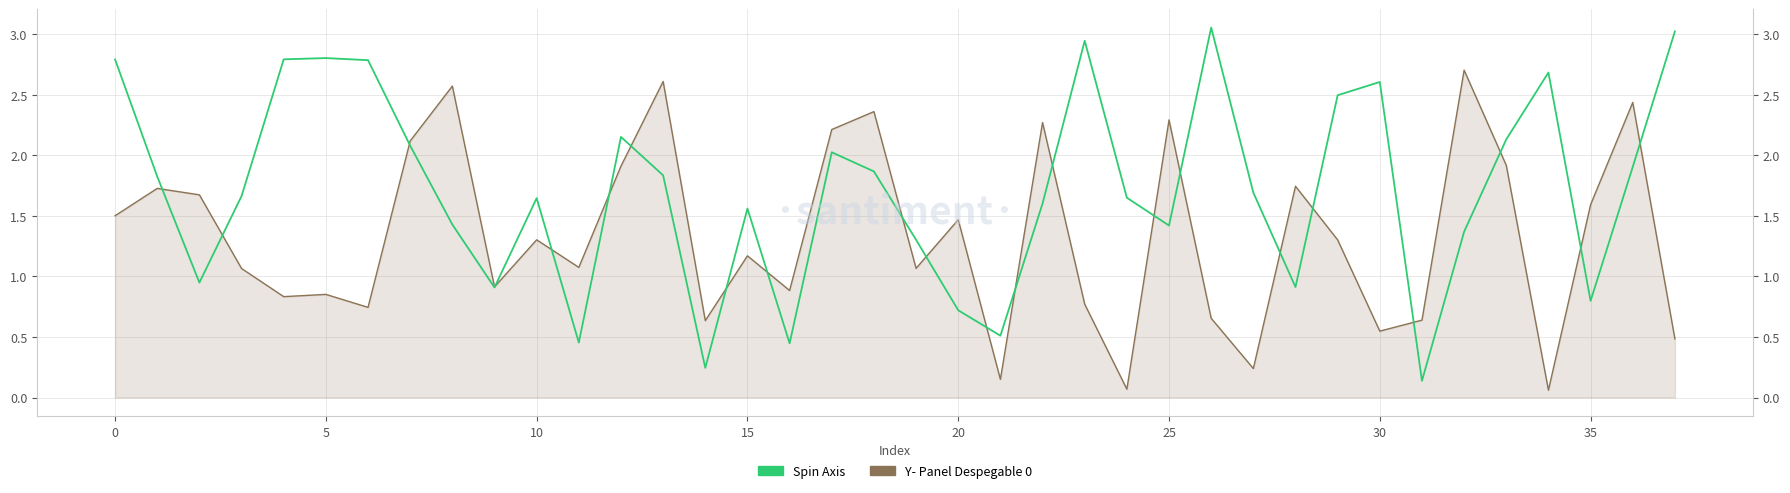

True or false: Y- Panel Despegable 0 and Spin Axis intersect in this chart.

True